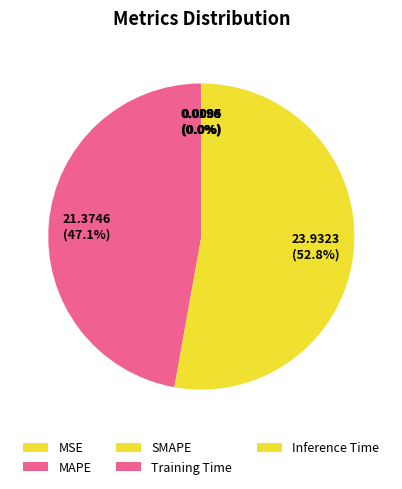

Which slice represents more than half of the pie?

SMAPE